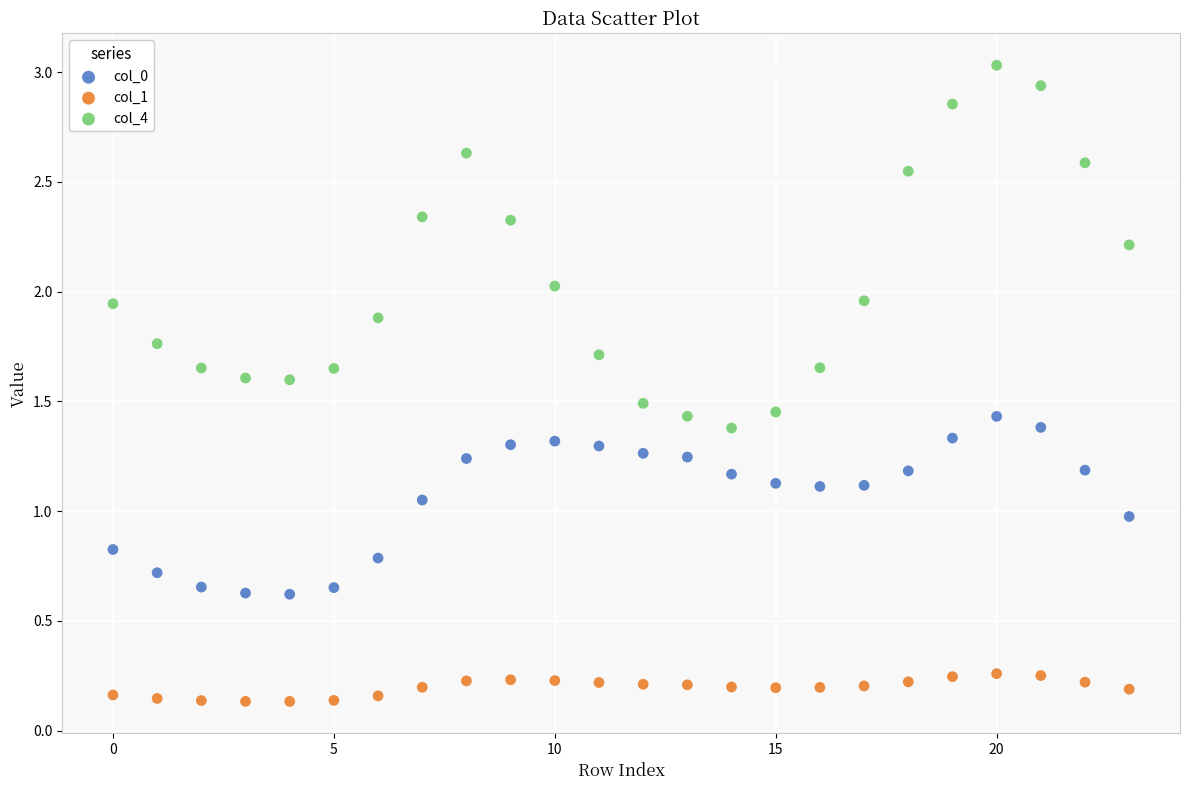

Which series has the widest spread of Y values?

col_4